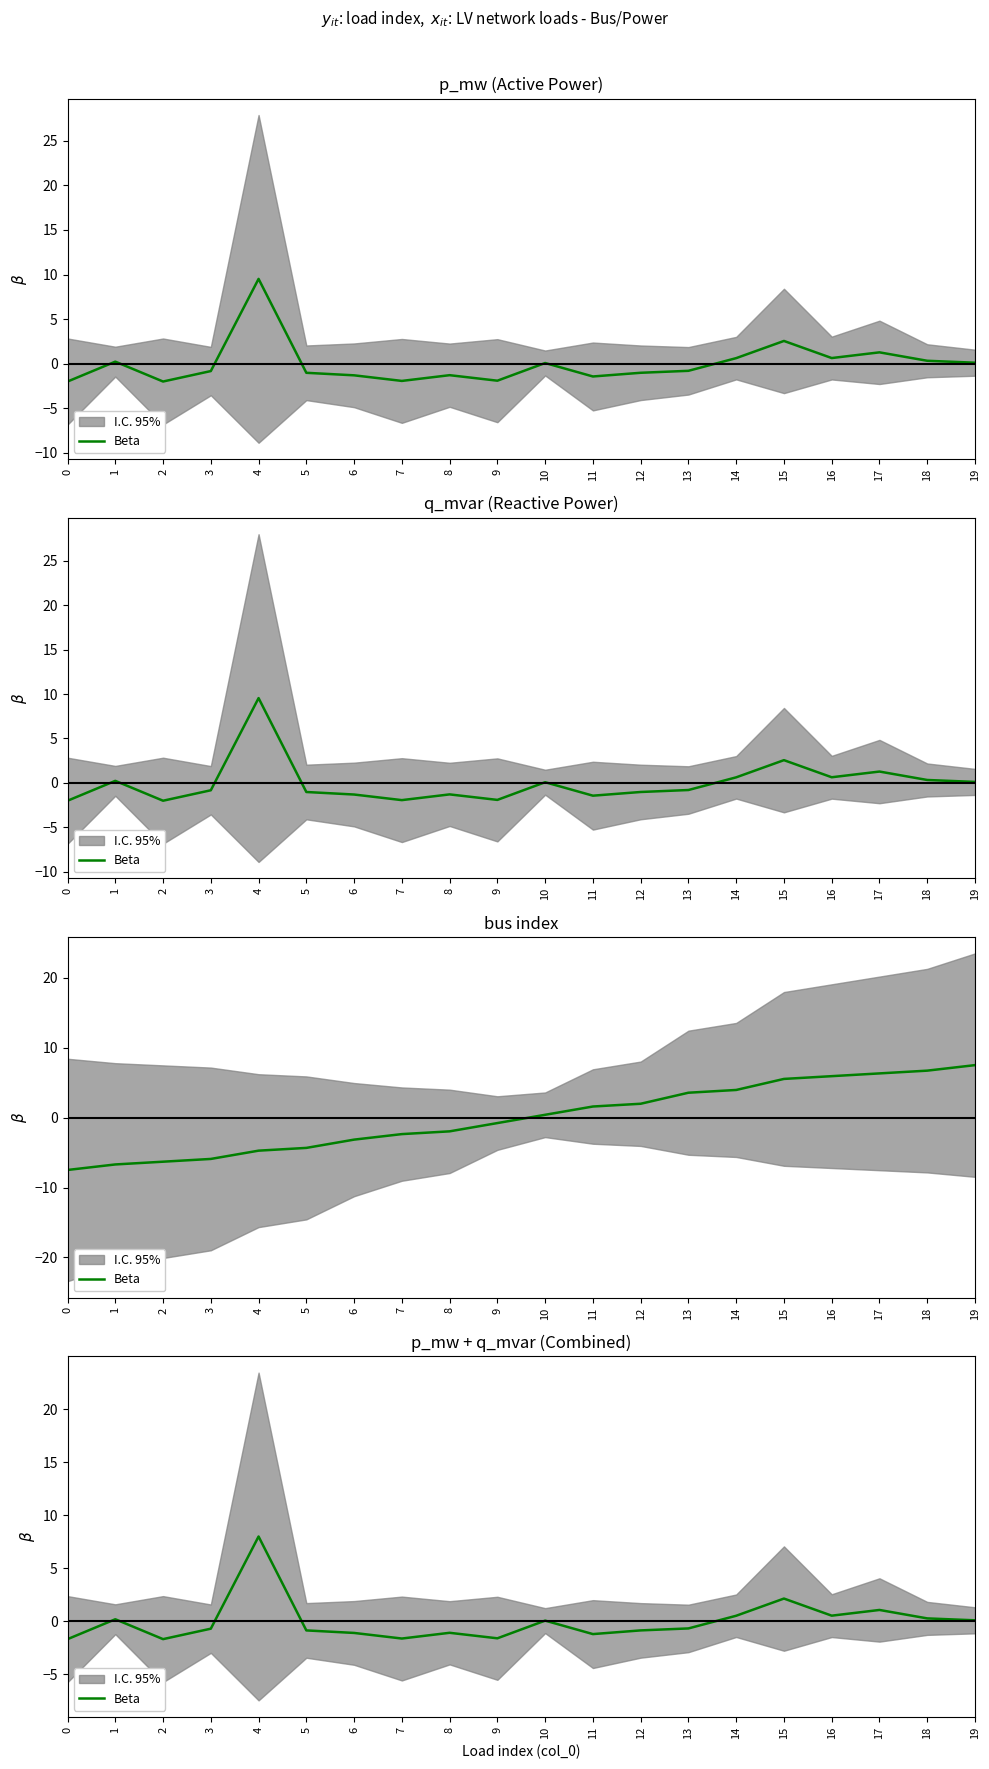

How many values are below zero?

11